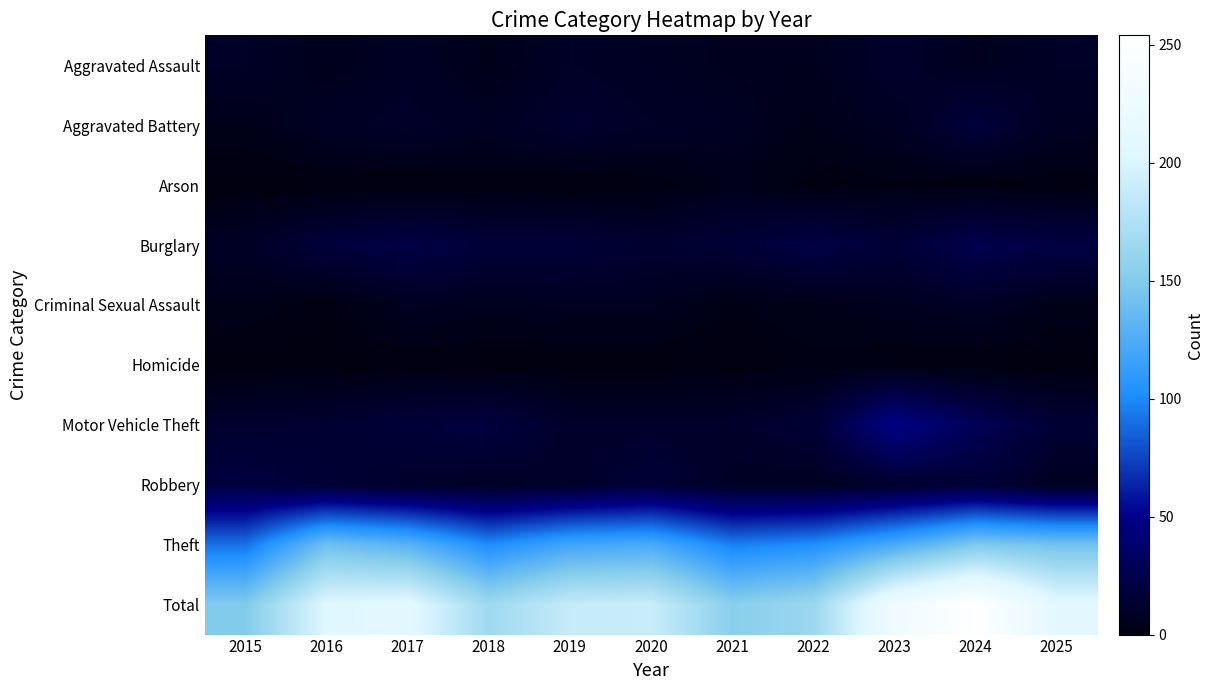

Which series has the largest total across all categories?

Total